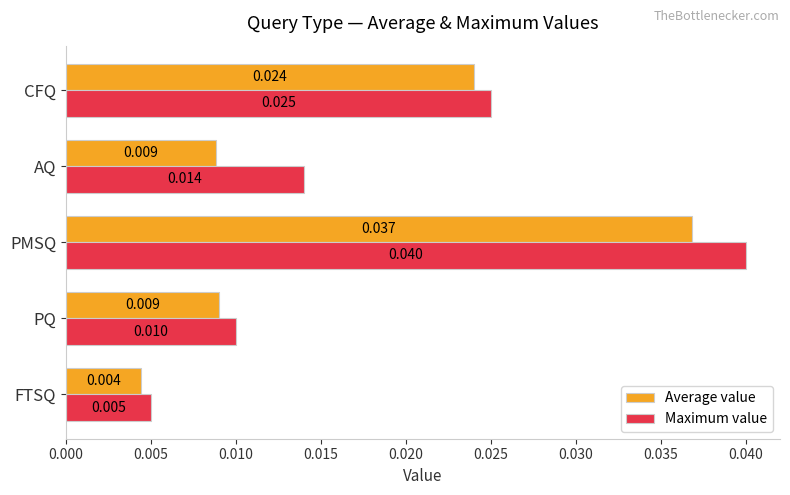

Where is Maximum value nearest to the value 0?

FTSQ